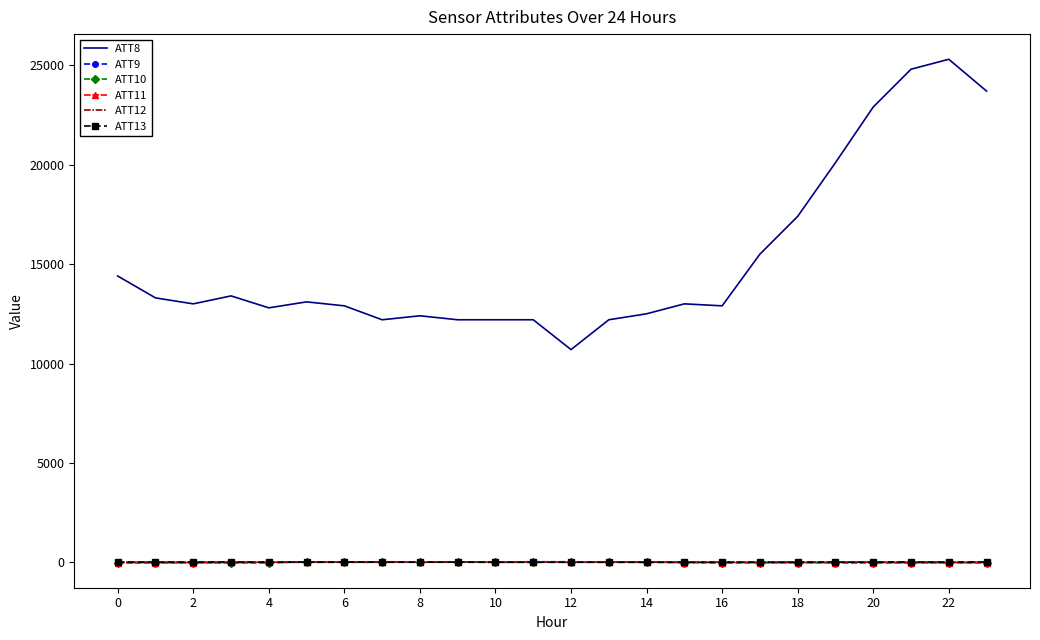

What is the sum of all ATT13 values?

244.3